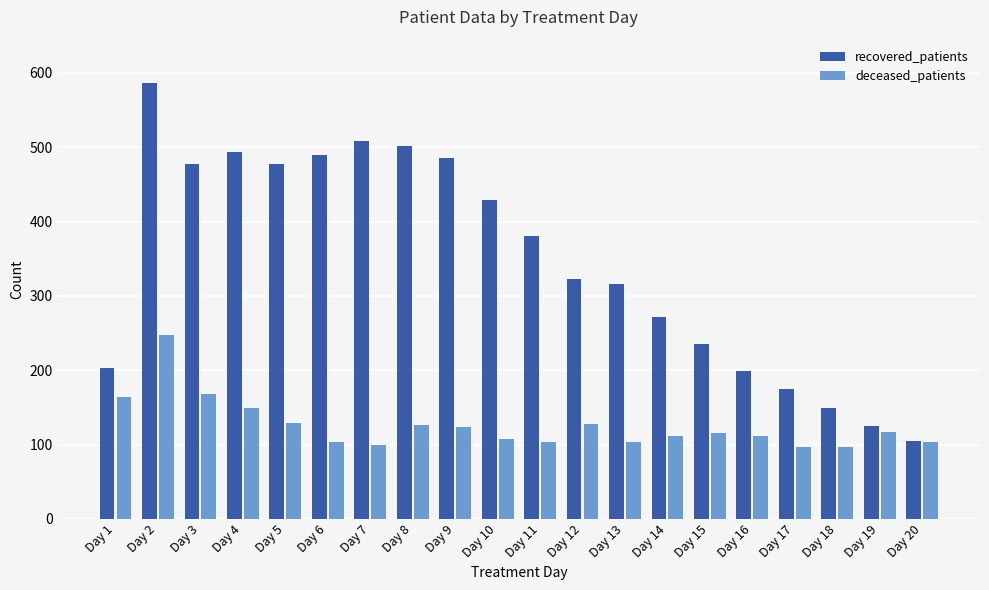

What is the minimum value shown in the chart?

97